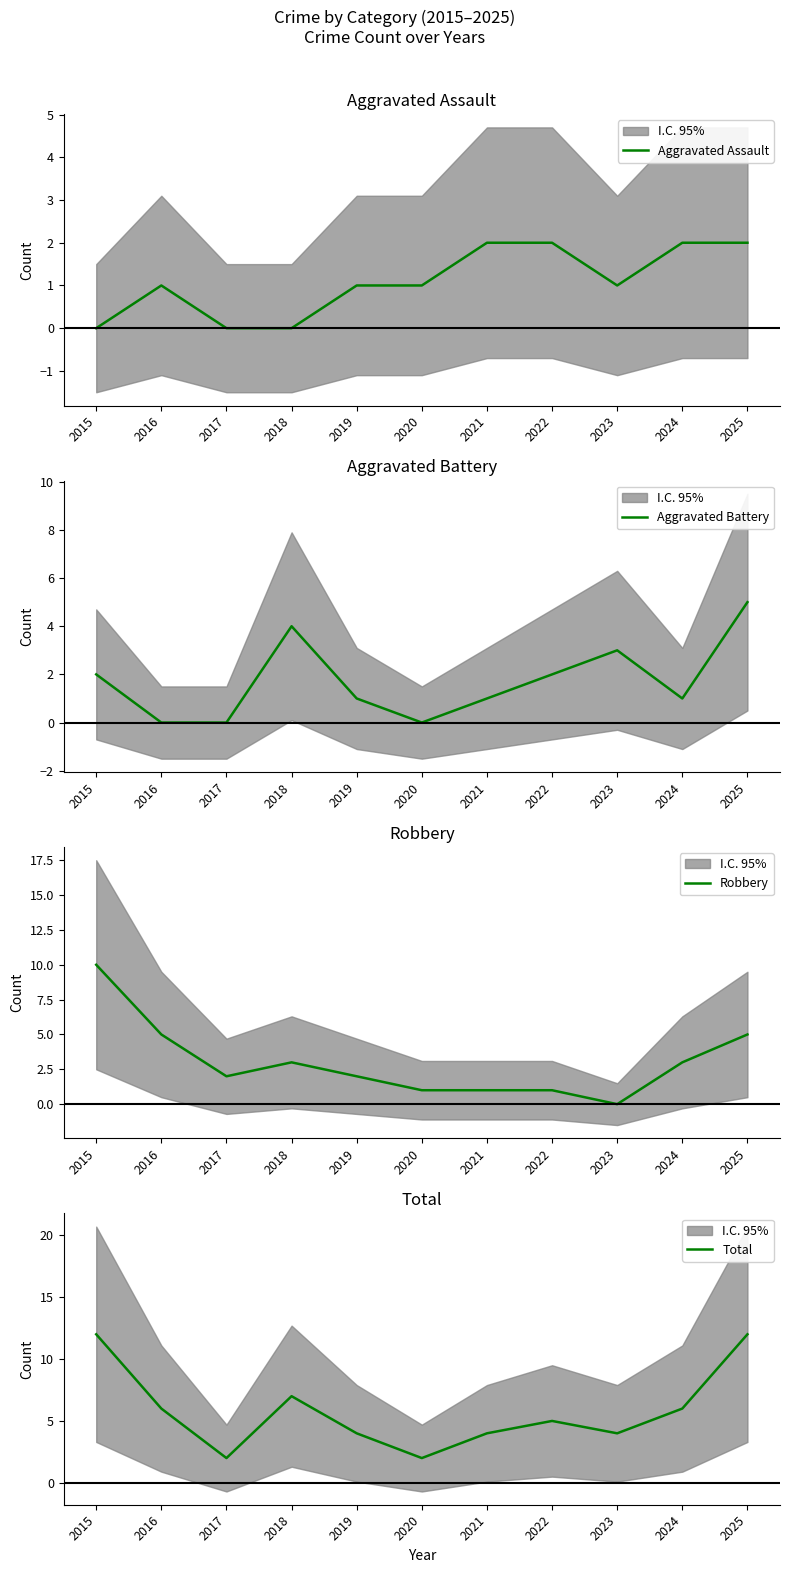

True or false: Robbery has a value of 3 at 2017.

False